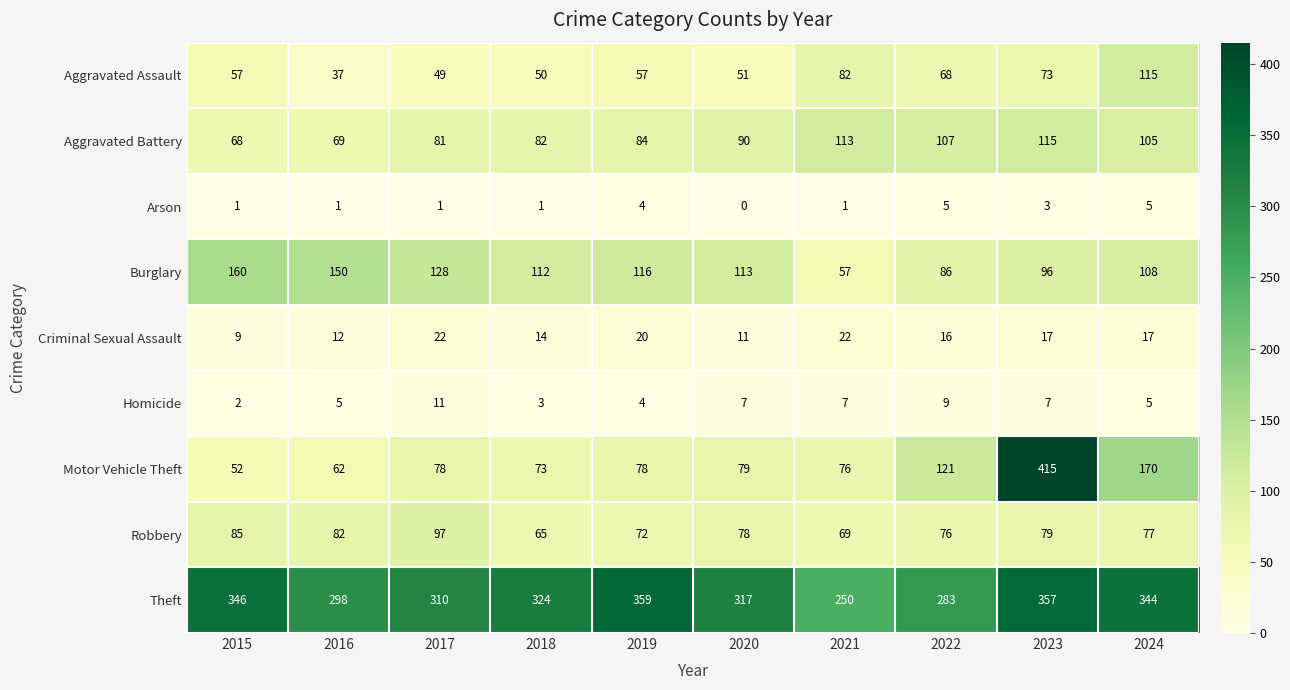

Where is Aggravated Assault nearest to the value 76?

2023